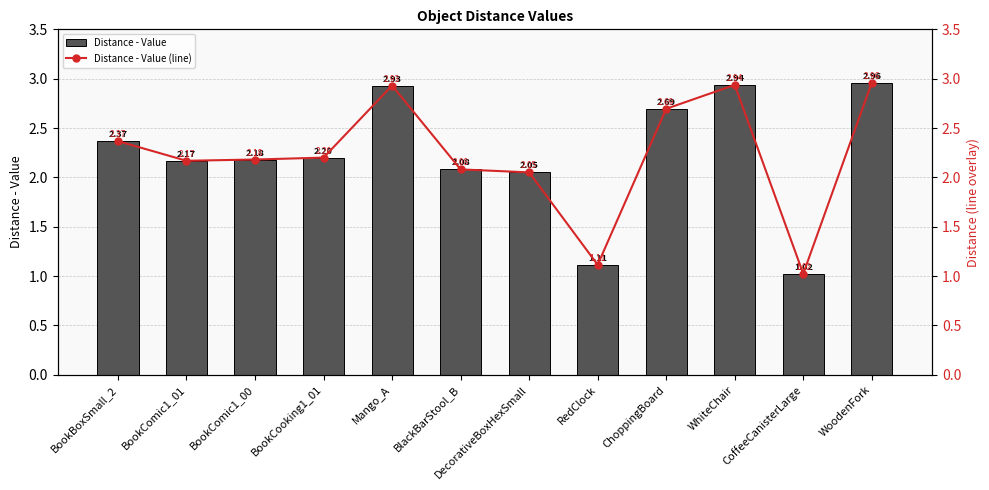

Between Mango_A and DecorativeBoxHexSmall, which is larger?

Mango_A